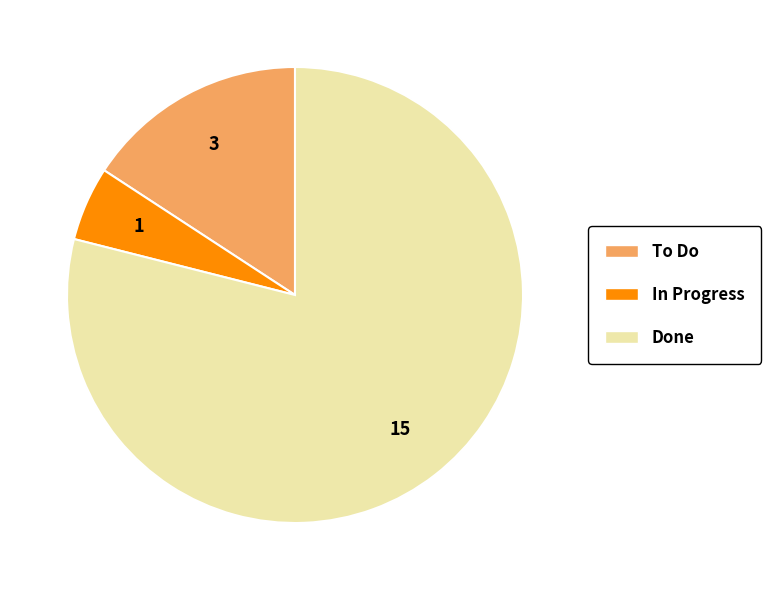

The Done slice represents 79% of the pie. True or false?

True